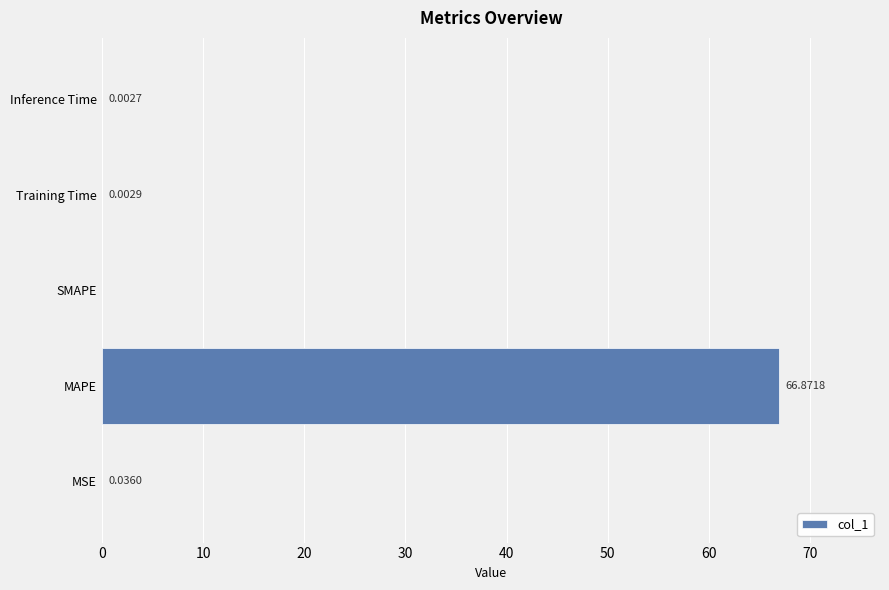

Which label corresponds to the largest value in the chart?

MAPE